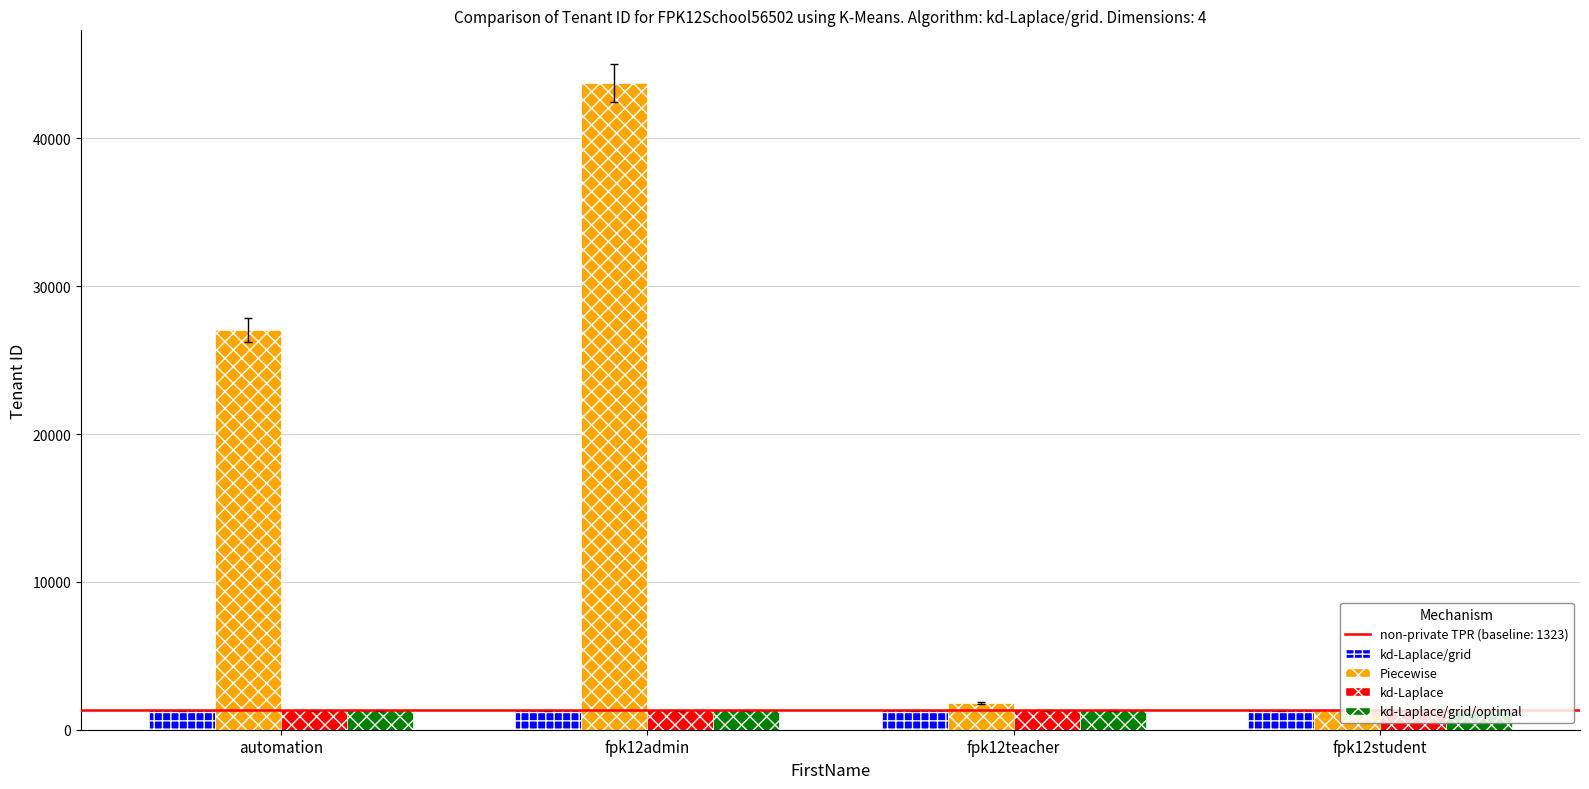

Which series has the widest spread of values?

Piecewise